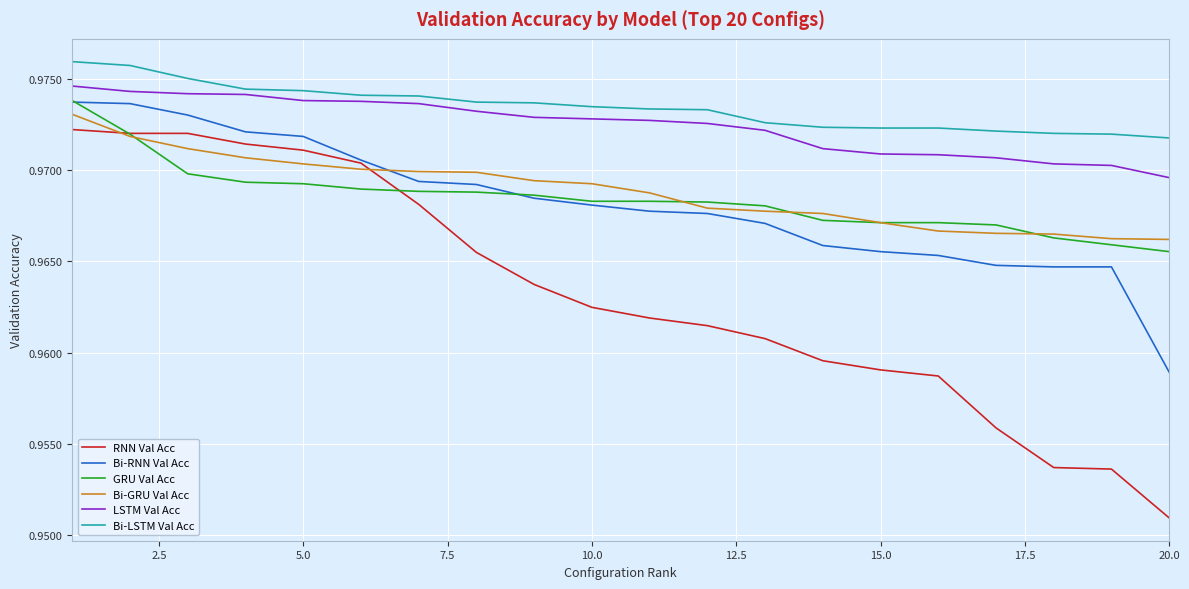

True or false: Bi-LSTM Val Acc and RNN Val Acc intersect in this chart.

False